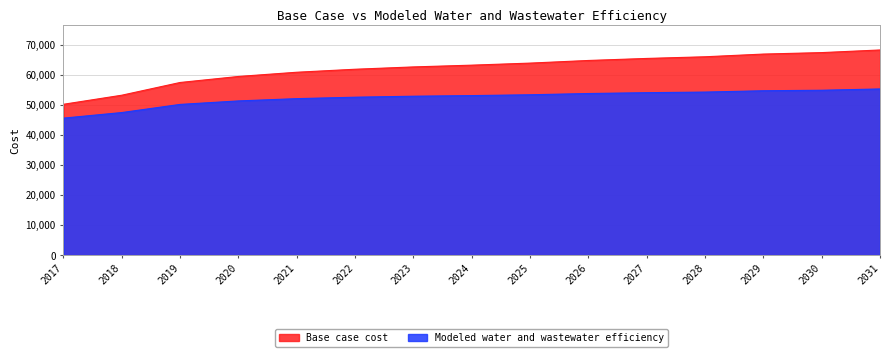

Between 2023 and 2028, which series saw the biggest shift?

Base case cost